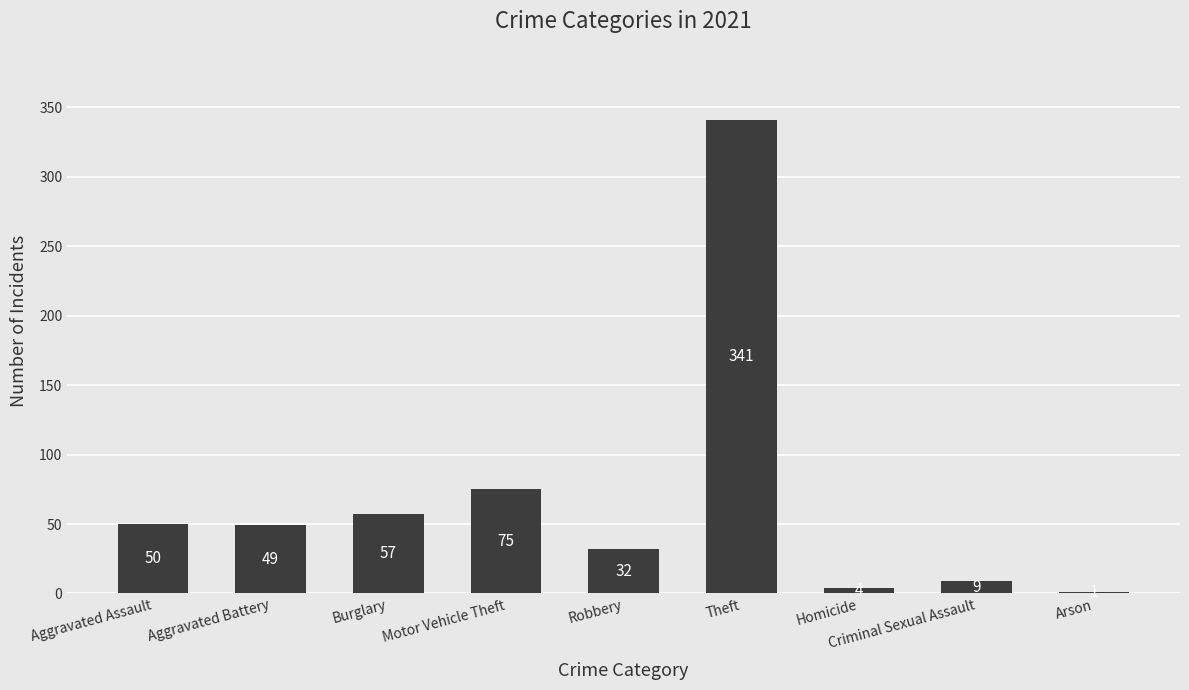

Between Criminal Sexual Assault and Arson, which is larger?

Criminal Sexual Assault